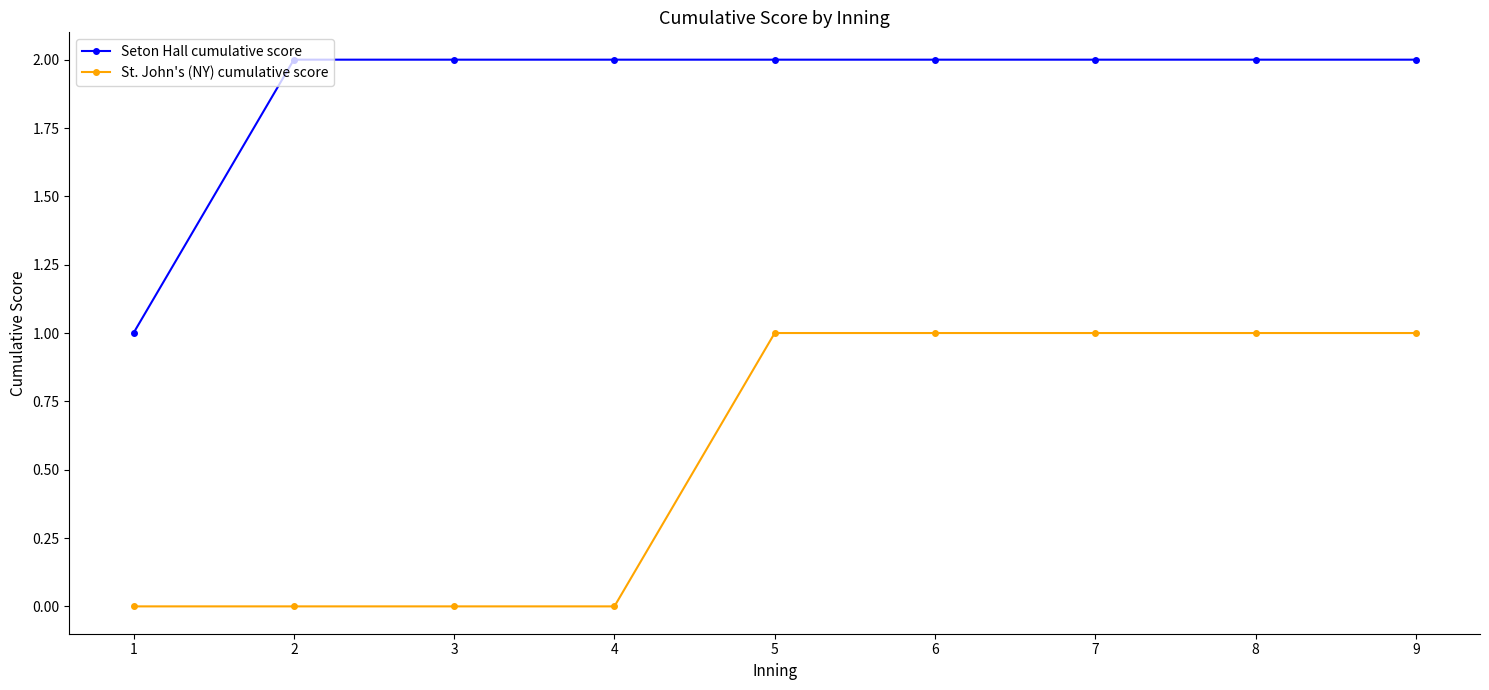

What value does the St. John's (NY) cumulative score series have at 8?

1